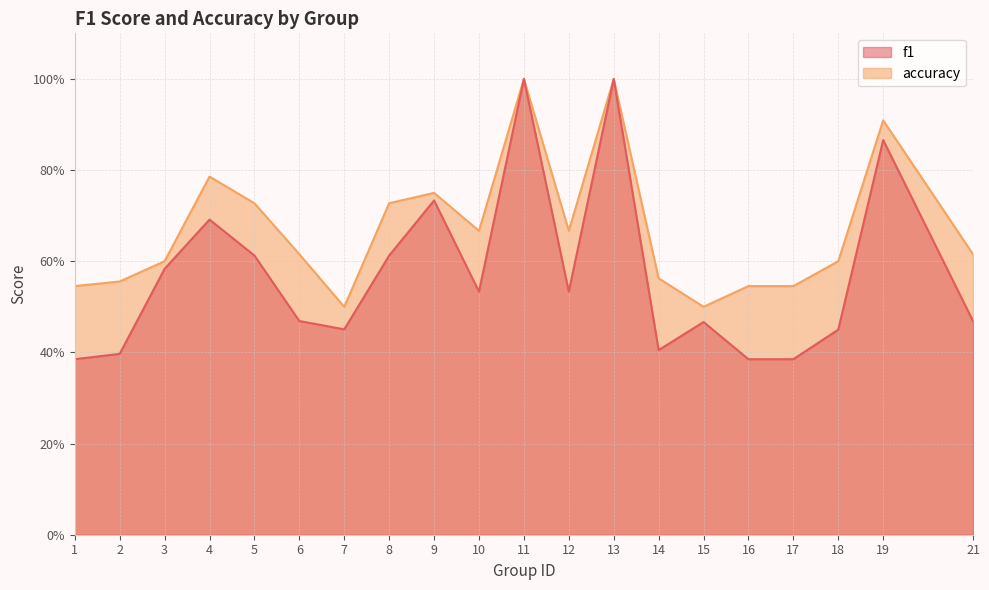

Rank the series by their average value, from lowest to highest.

f1, accuracy